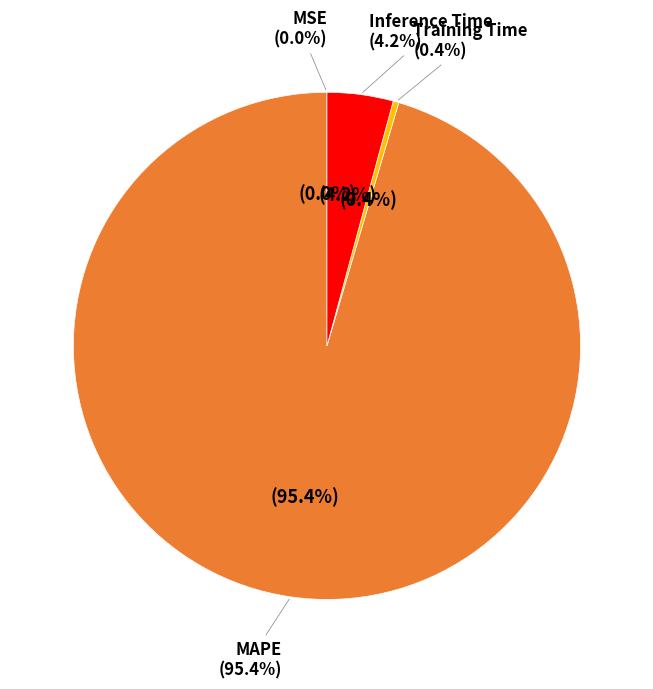

Does any single category account for the majority?

Yes